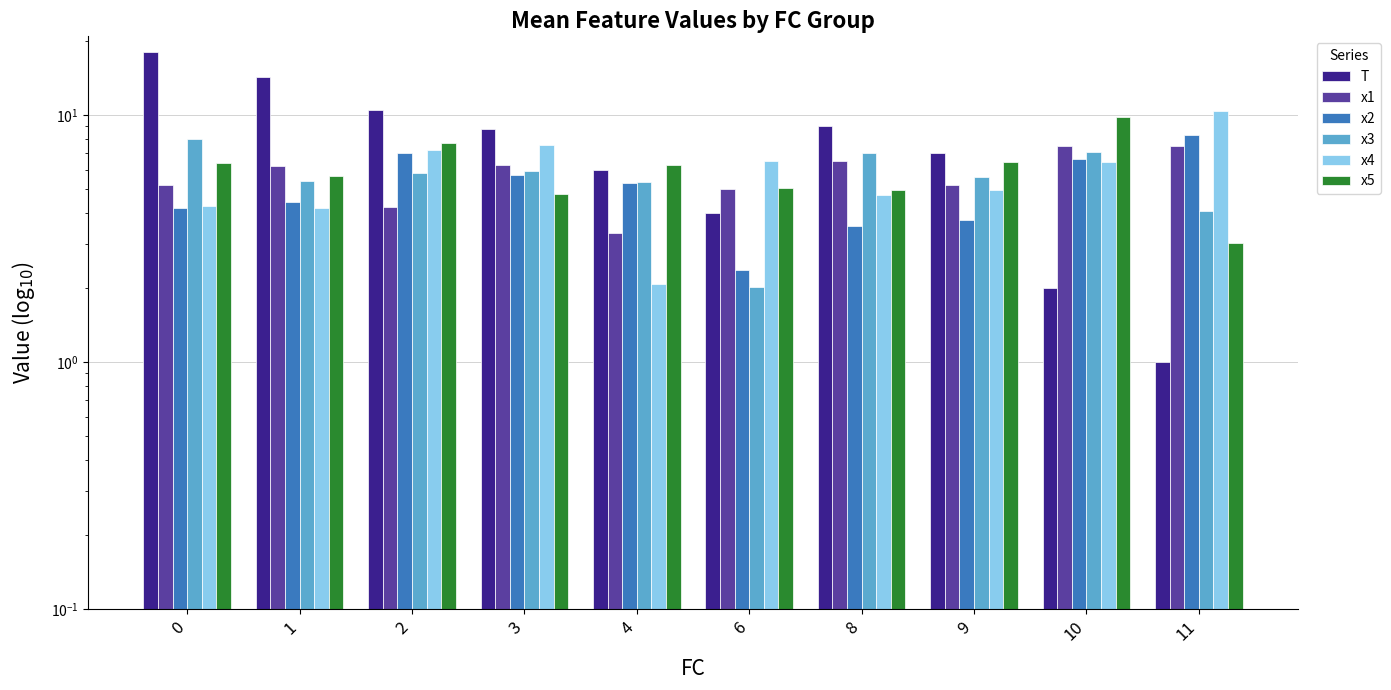

What is the difference between the highest and lowest values at 2?

6.3